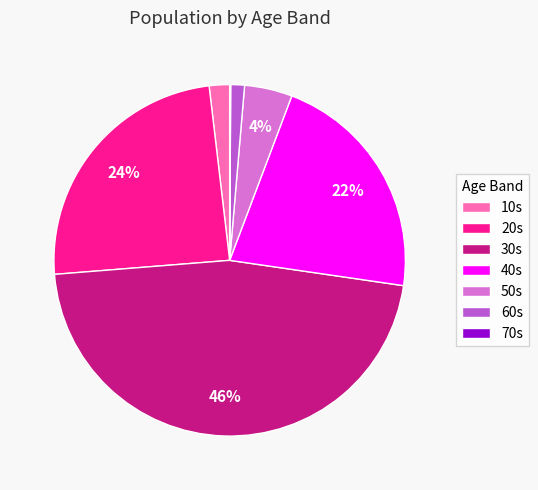

To the nearest percent, what is the difference between the largest and smallest slice percentages?

46%